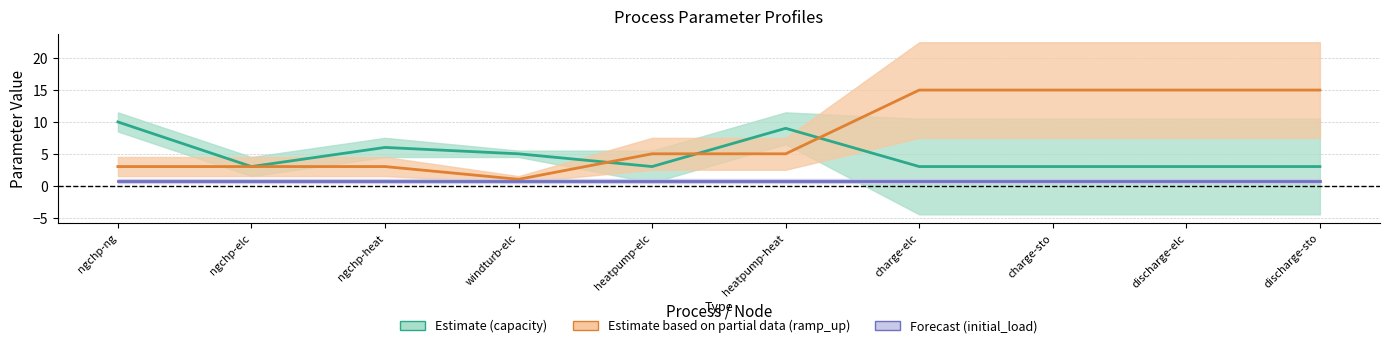

What is the average value of the Partial (ramp_up) series?

8.0